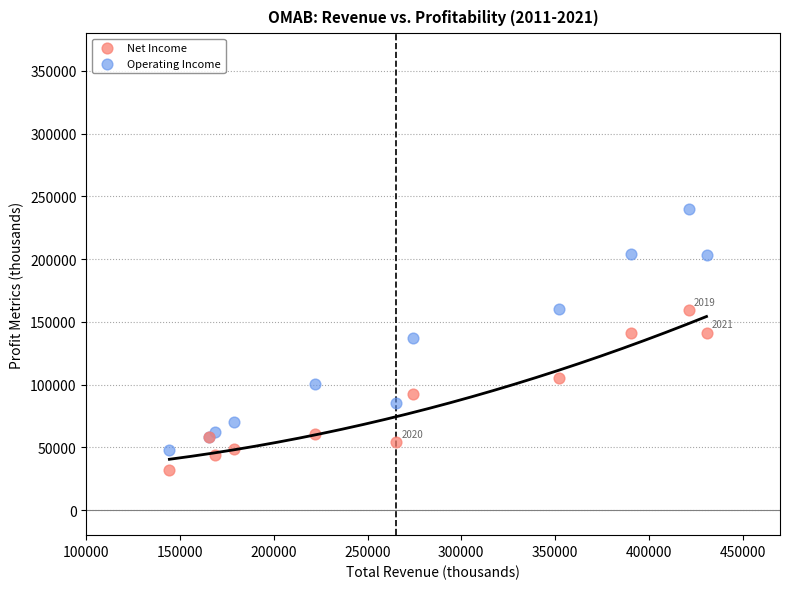

What are all the series names shown in the legend?

Net Income, Operating Income